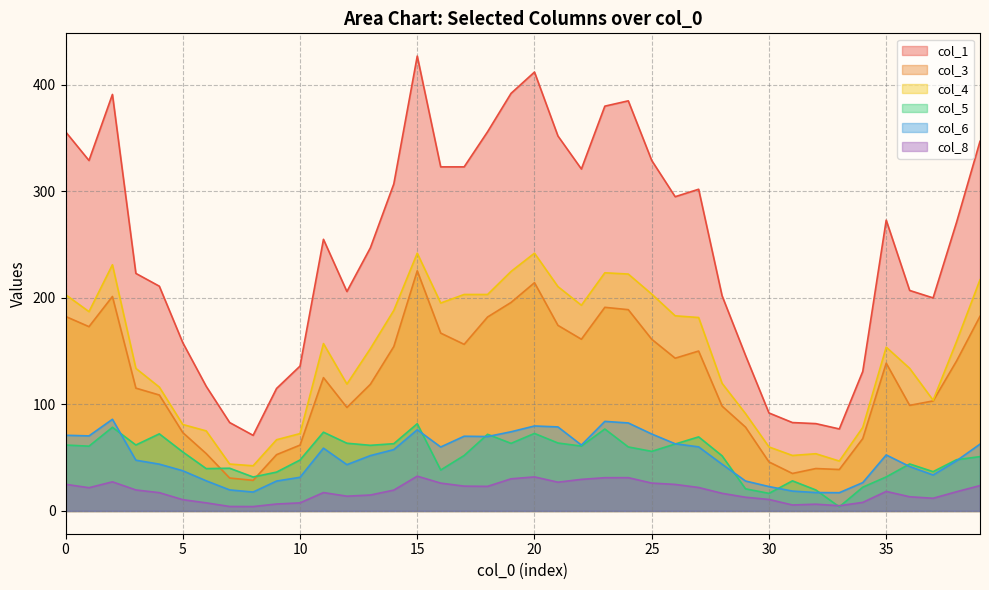

Which label corresponds to the largest value in the chart?

15